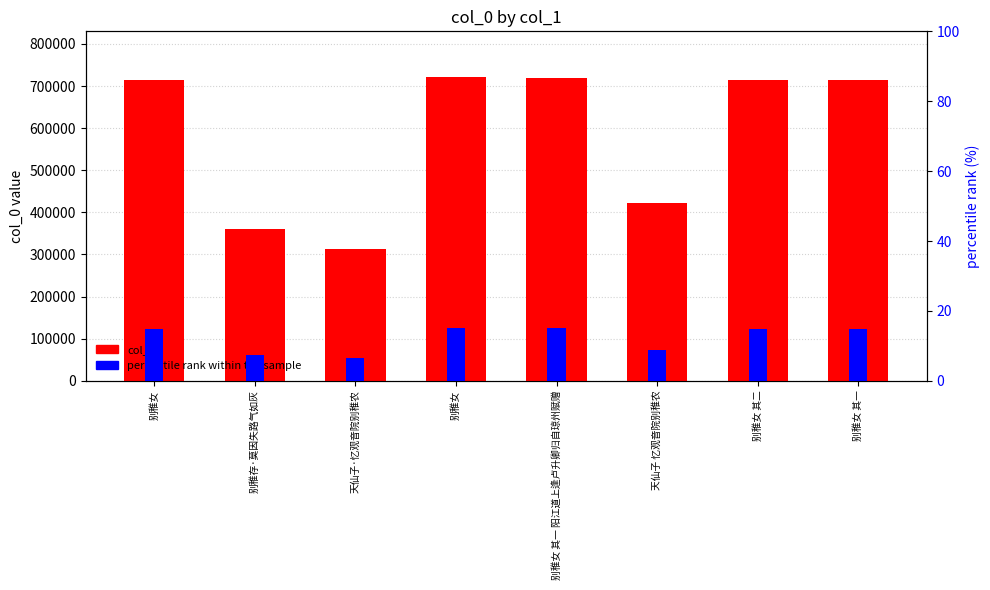

How many groups of bars are there?

8